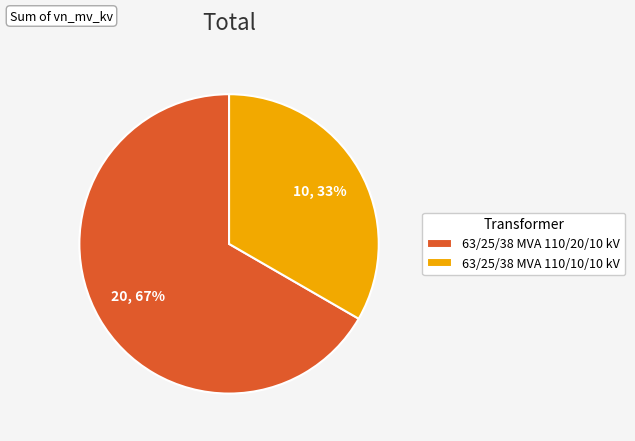

Combined, do 63/25/38 MVA 110/10/10 kV and 63/25/38 MVA 110/20/10 kV account for over 50%?

Yes